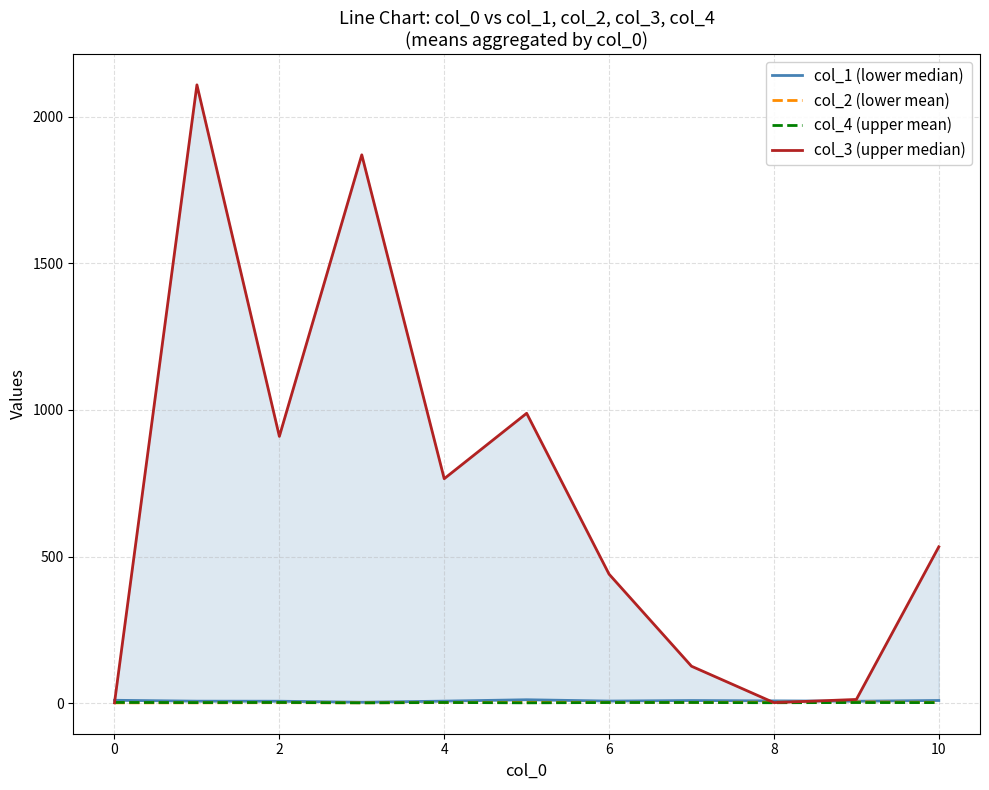

How many series are shown in this chart?

4